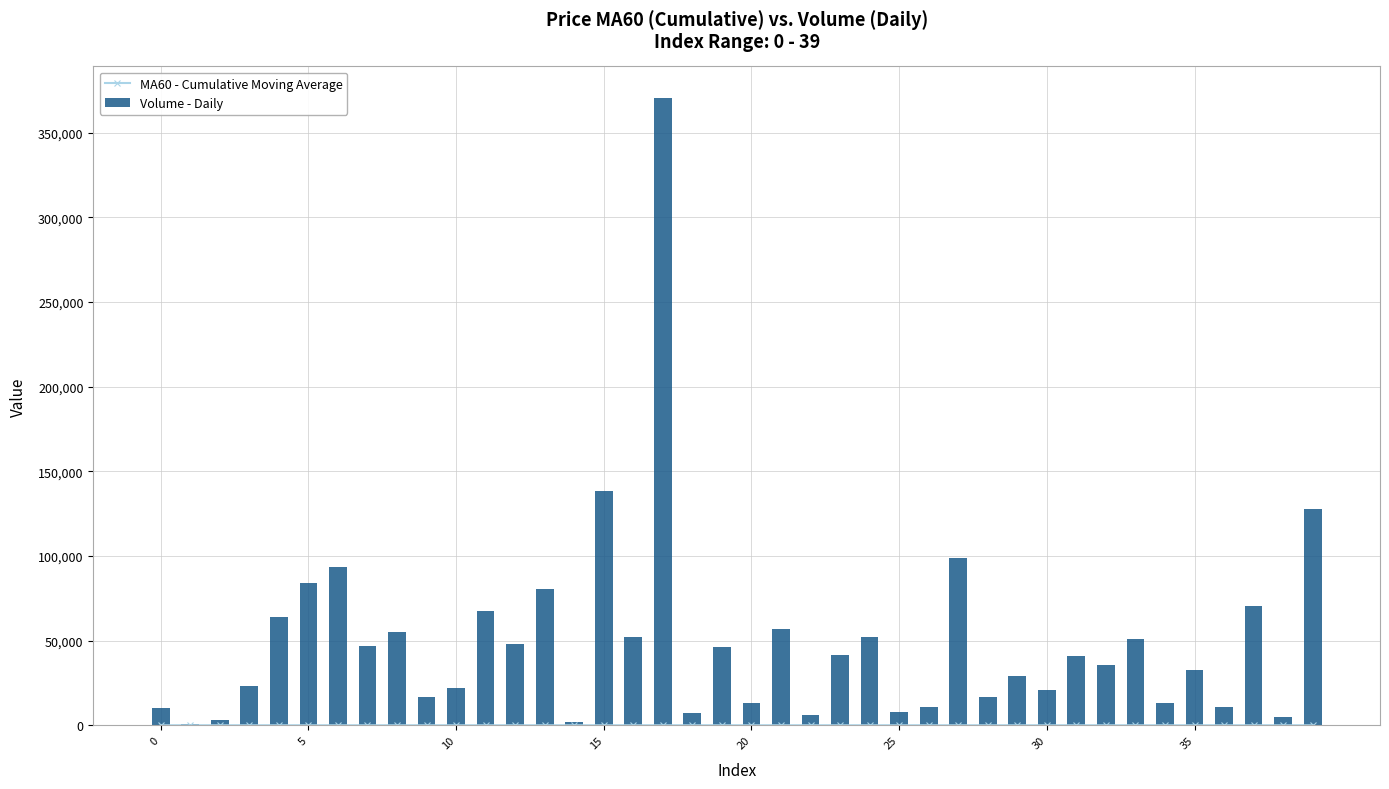

How many data points in Volume - Daily are above 40696?

20